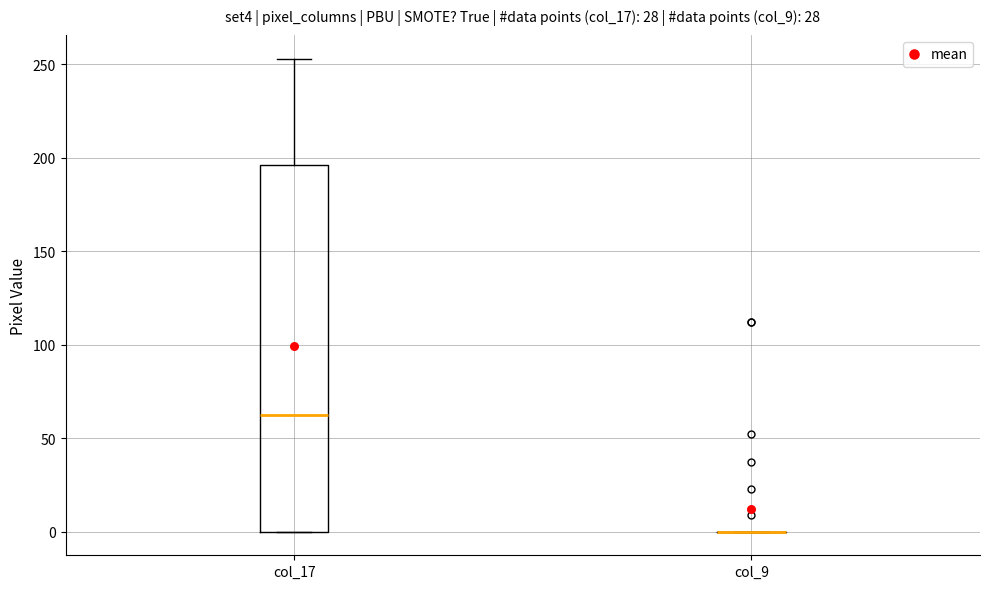

Reading left to right, read every box against the y-axis: the position of its median line, the range the box covers, and the ends of its whiskers. The values are not printed on the chart, so give them approximately, as read against the axis.

col_17: median 65, box 0 to 195, whiskers 0 to 255
col_9: box collapsed to a line at 0, whiskers 0 to 0